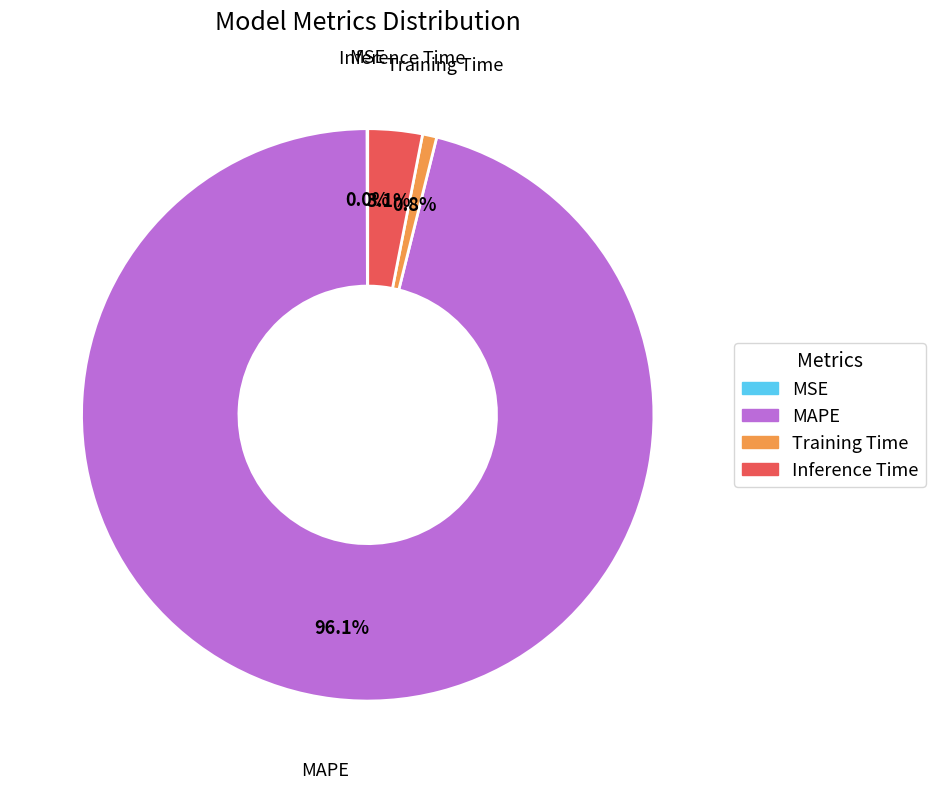

To the nearest percent, what is the difference between the largest and smallest slice percentages?

96%